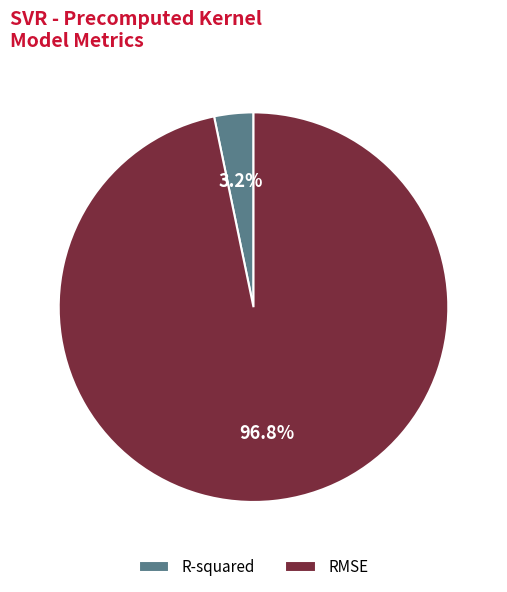

What percentage do R-squared and RMSE together represent?

100.0%